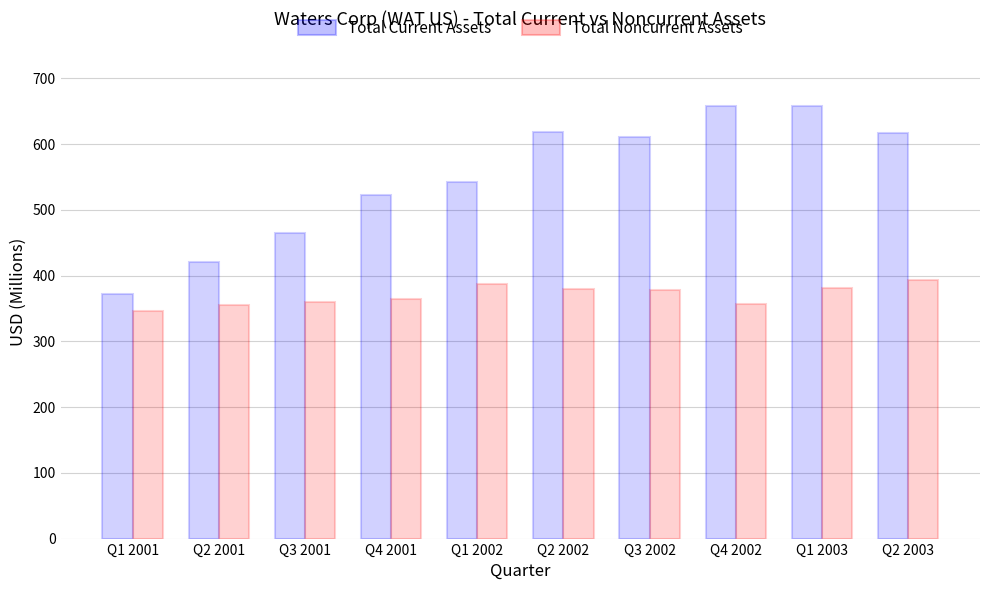

True or false: Total Noncurrent Assets has a value of 551.0 at Q2 2001.

False